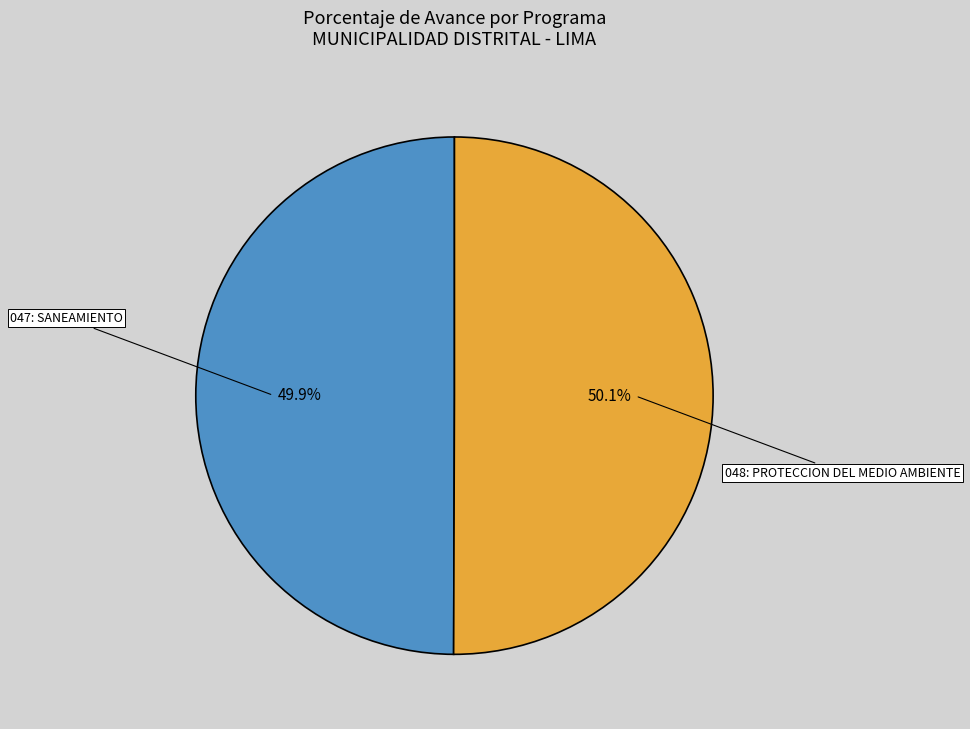

Count the number of slices in the pie.

2